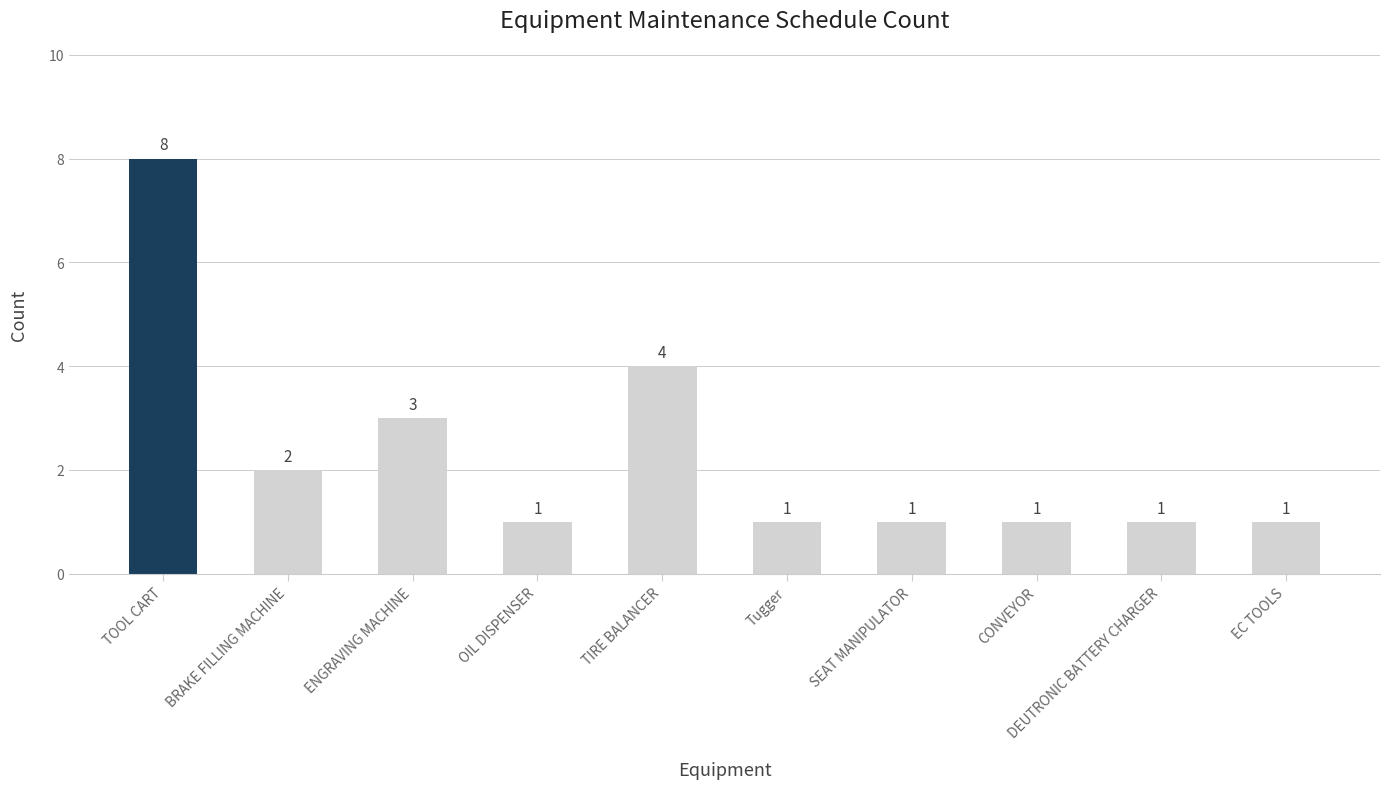

Reading left to right, what are all the values shown in this chart?

8	2	3	1	4	1	1	1	1	1